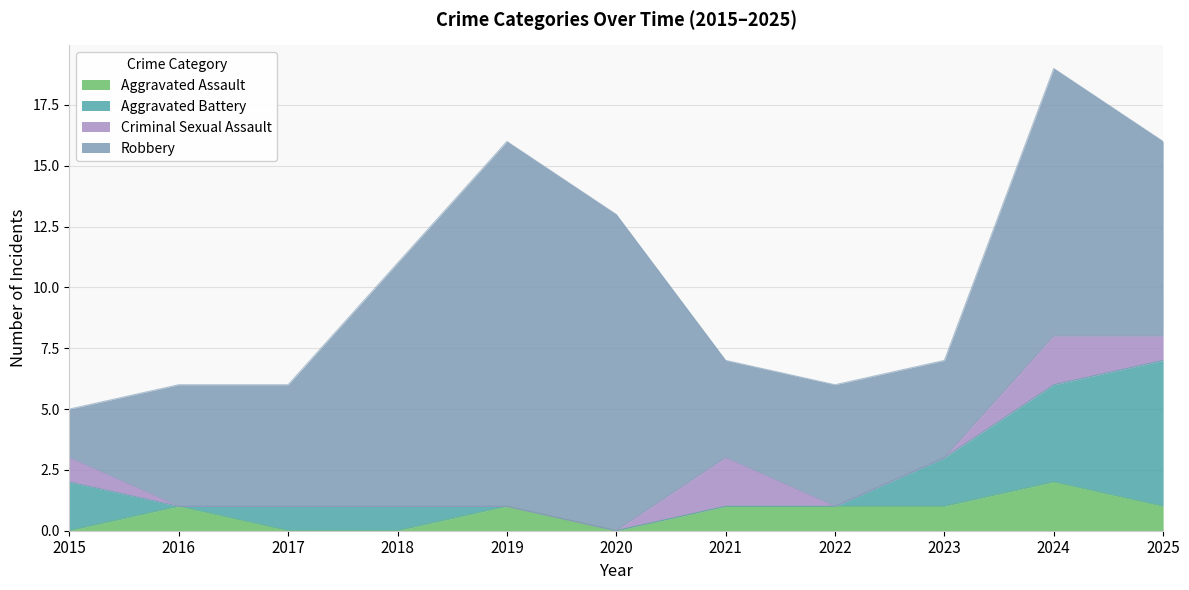

What is the average value of the Criminal Sexual Assault series?

1